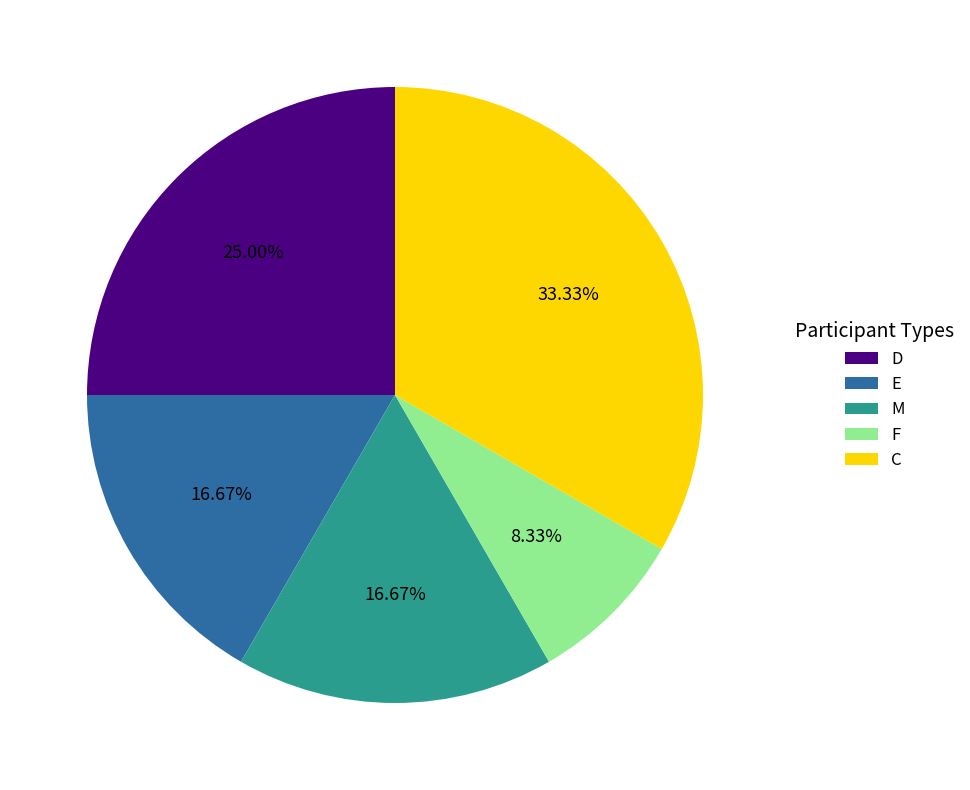

Is C the majority of the pie?

No